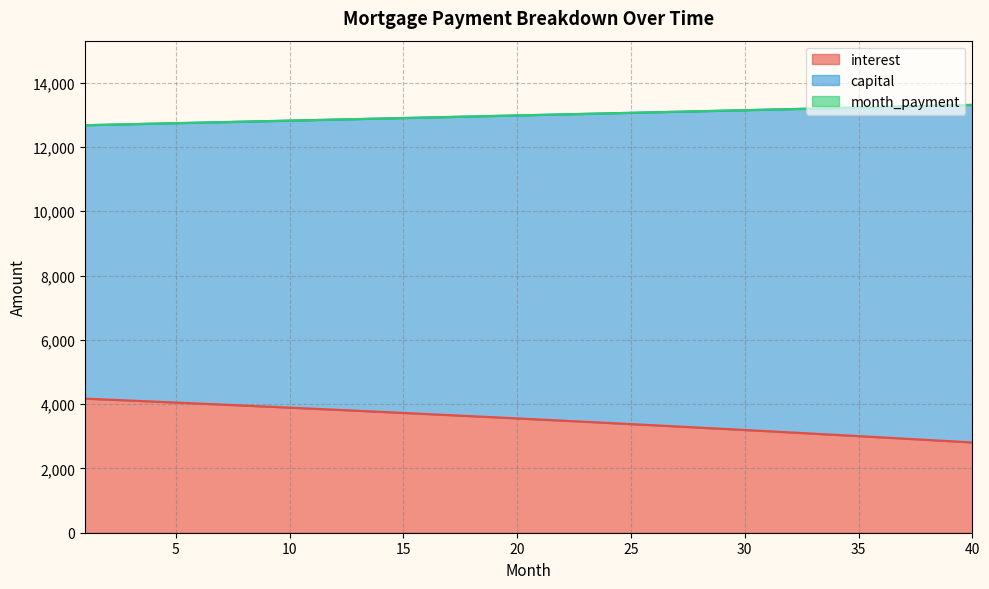

What is the value of the month_payment point at the 4th from the left?

12723.3